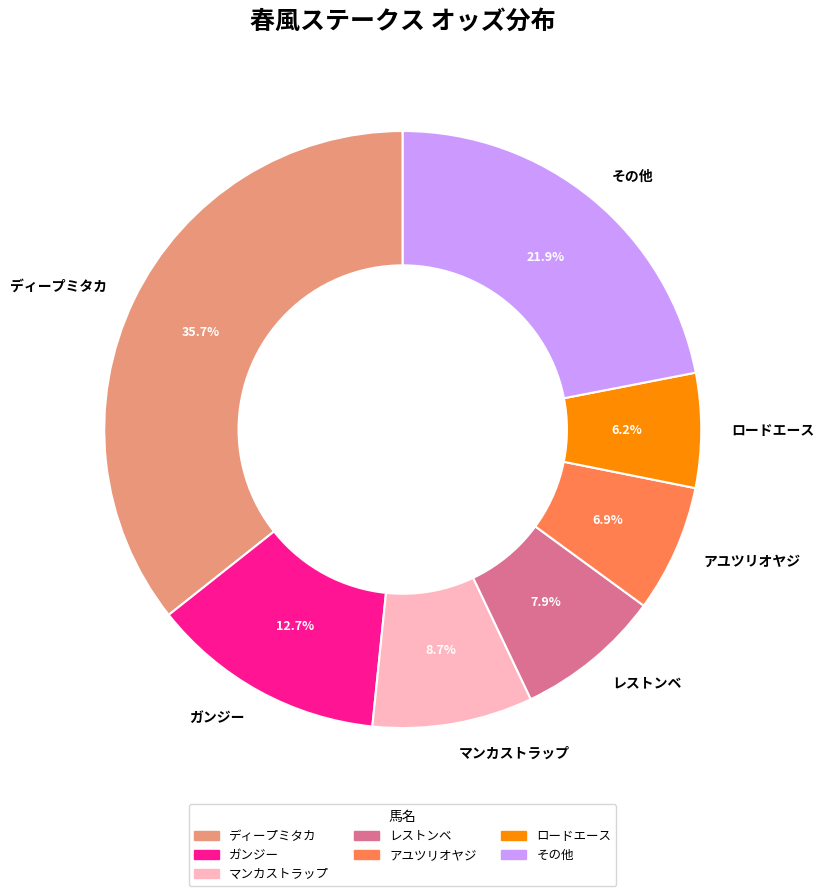

Which has a higher value, ディープミタカ or レストンベ?

ディープミタカ